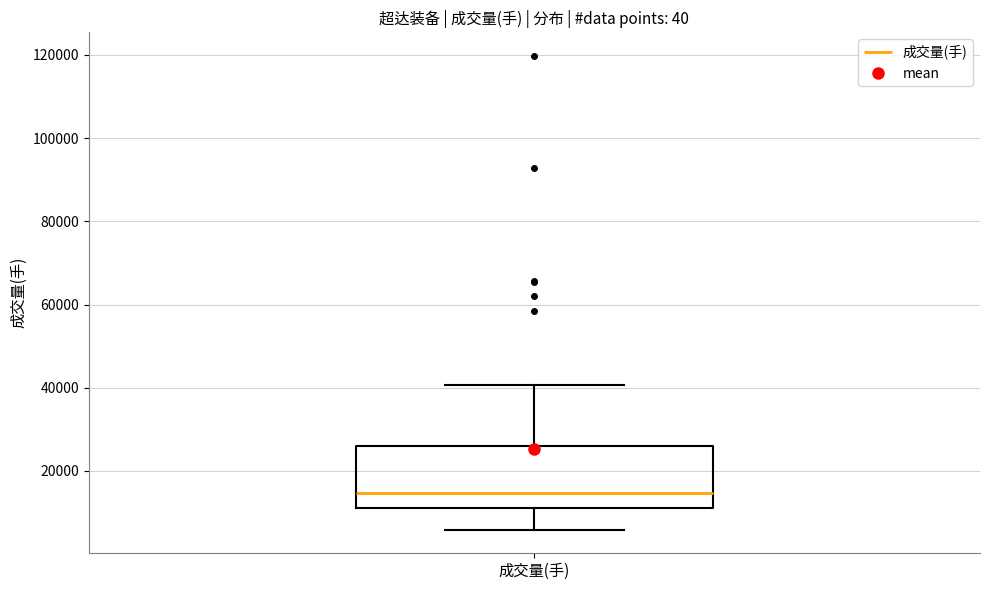

Where is the upper edge of the box for 成交量(手) on the y-axis? The values are not printed on the chart, so give them approximately, as read against the axis.

26000